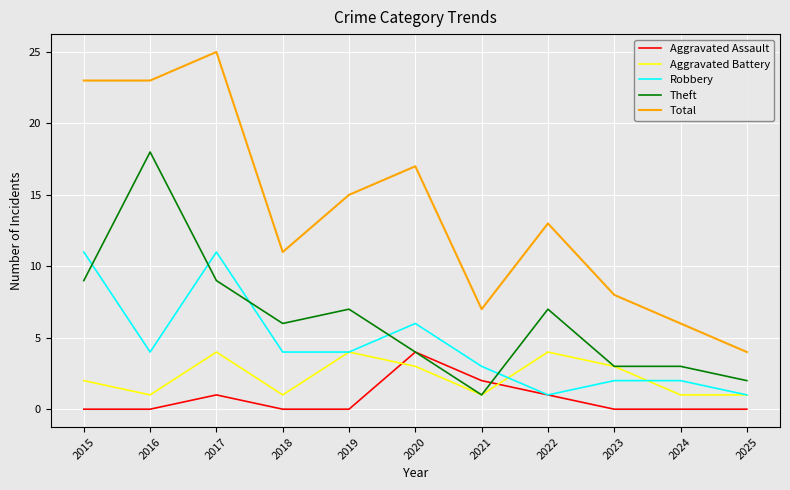

Count the Robbery values in the range 2 to 6.

7